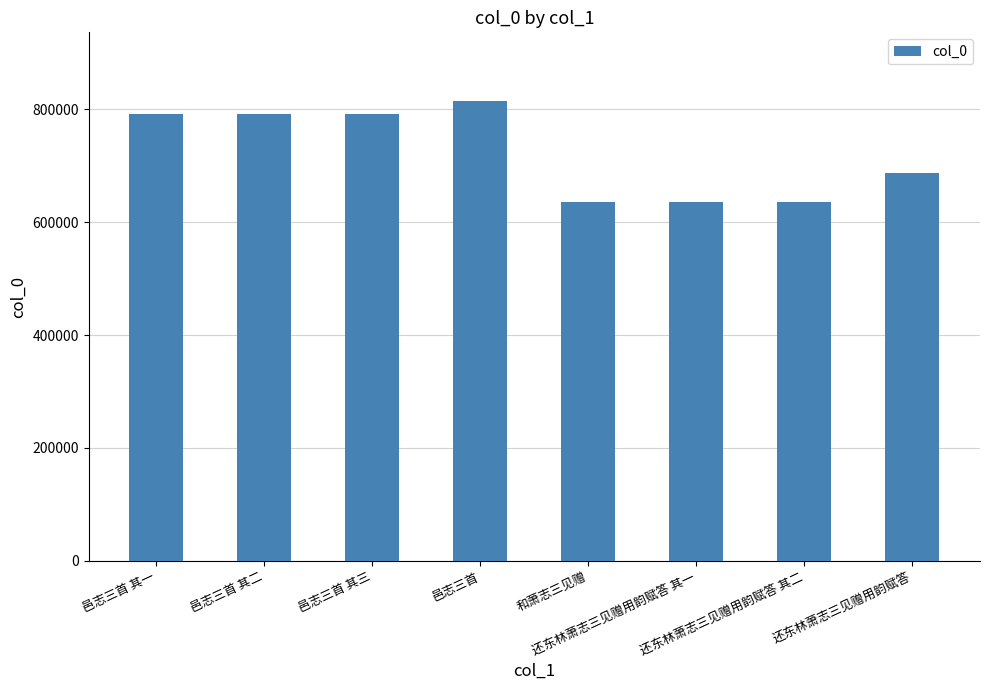

What position from the left is 邑志三首 其一?

1